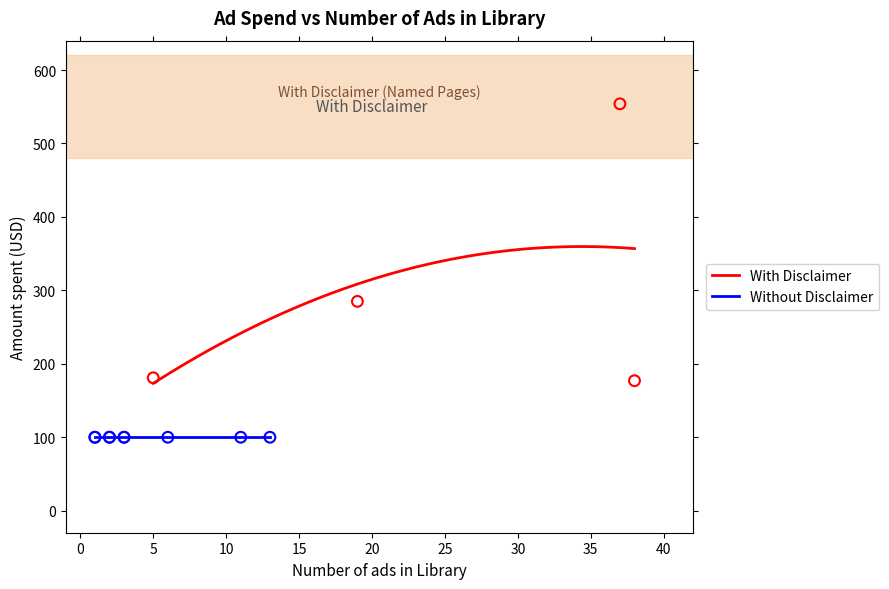

What is the lowest value of the With Disclaimer series?

173.4